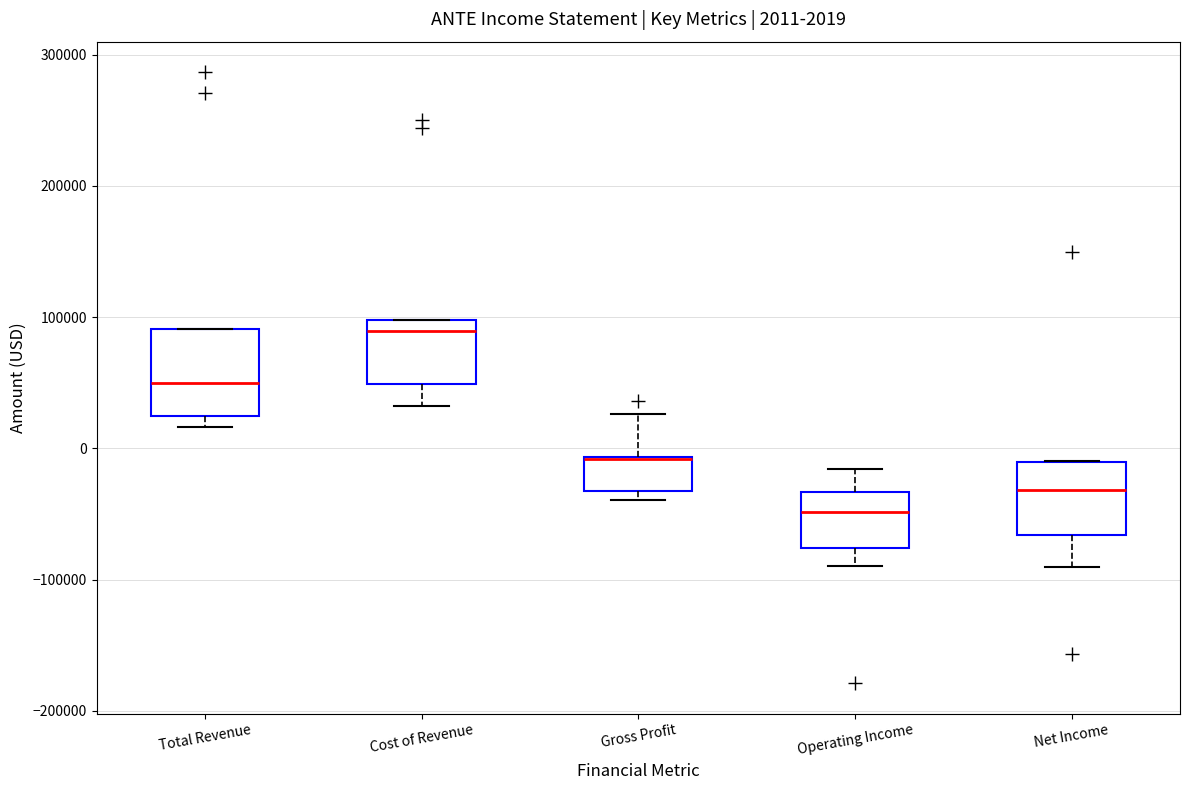

Which box is the tallest, from its lower edge to its upper edge?

Total Revenue